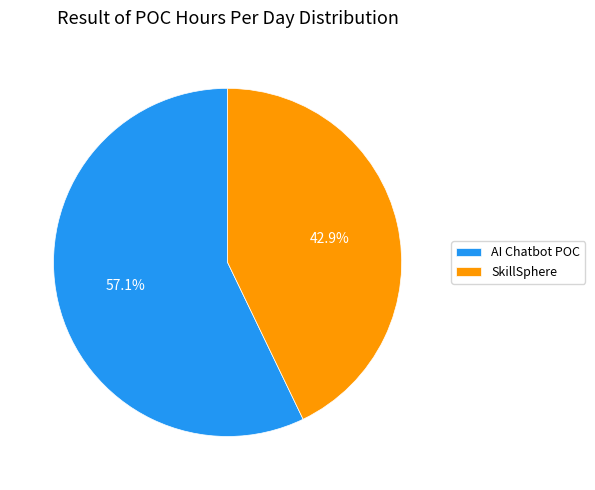

Combined, do AI Chatbot POC and SkillSphere account for over 50%?

Yes